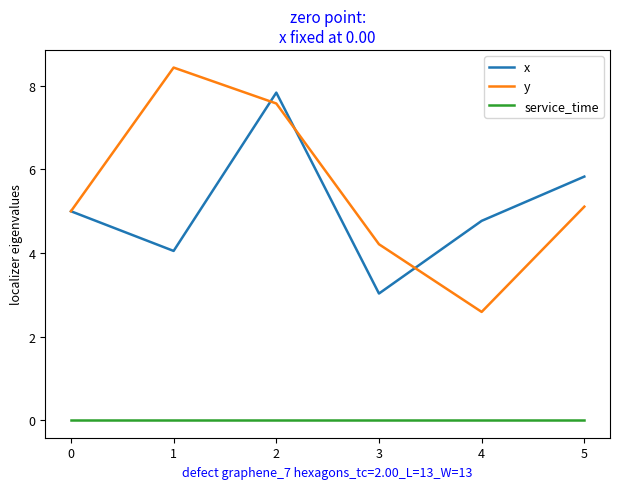

In y, how many points are lower than both neighbors (excluding endpoints)?

1